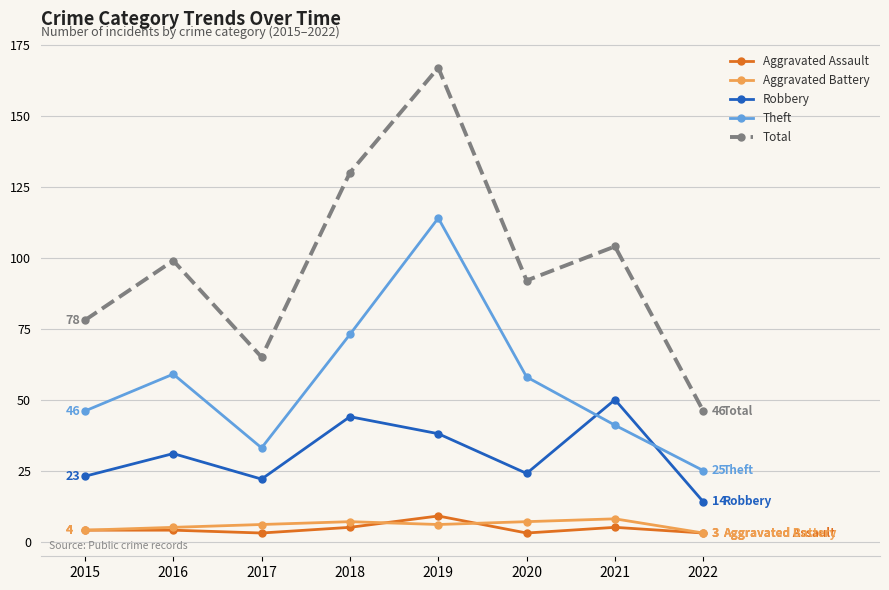

What is the difference between the maximum and minimum values in the Aggravated Battery series?

5